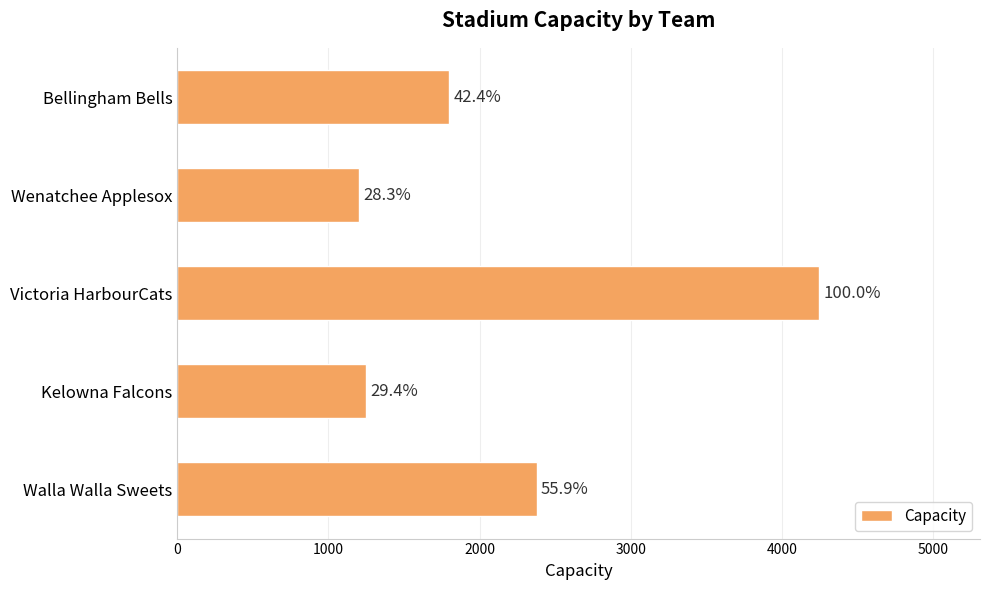

What is the minimum value shown in the chart?

1200